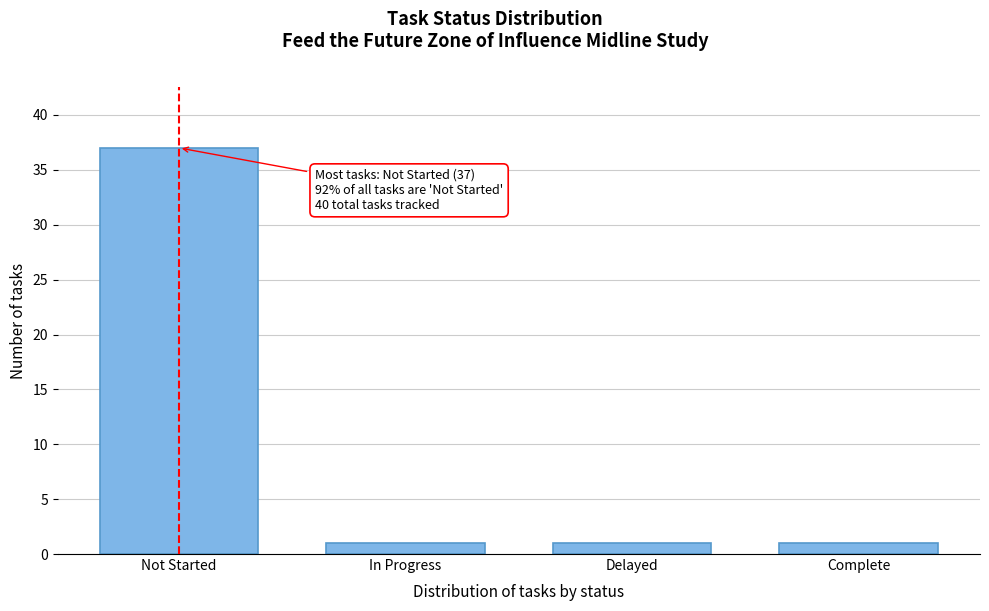

Reading left to right, list all the values displayed in this chart.

Not Started=37	In Progress=1	Delayed=1	Complete=1